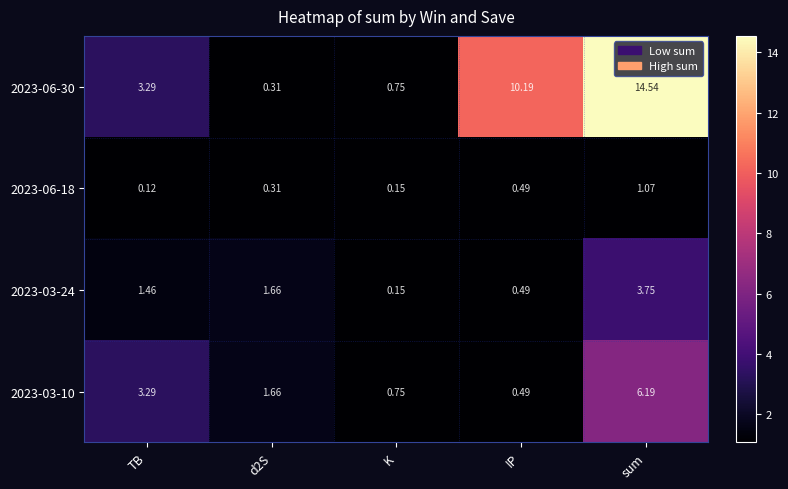

At which label does 2023-03-24 reach its peak?

sum